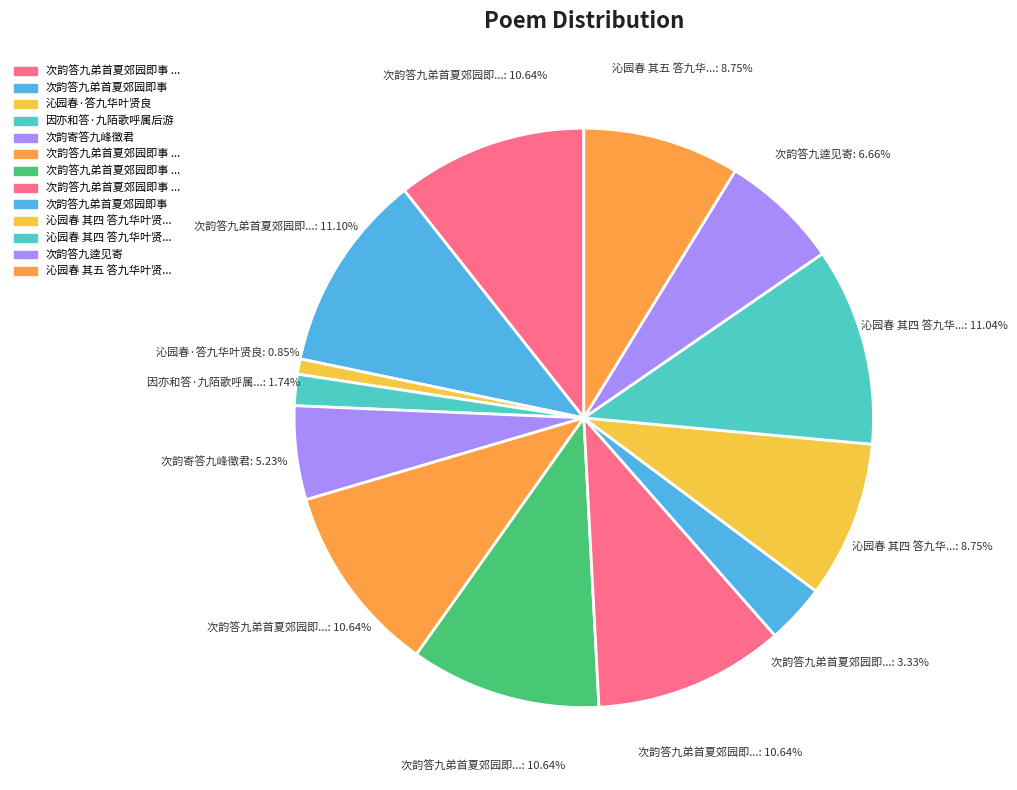

What is the largest slice in the pie chart?

次韵答九弟首夏郊园即事